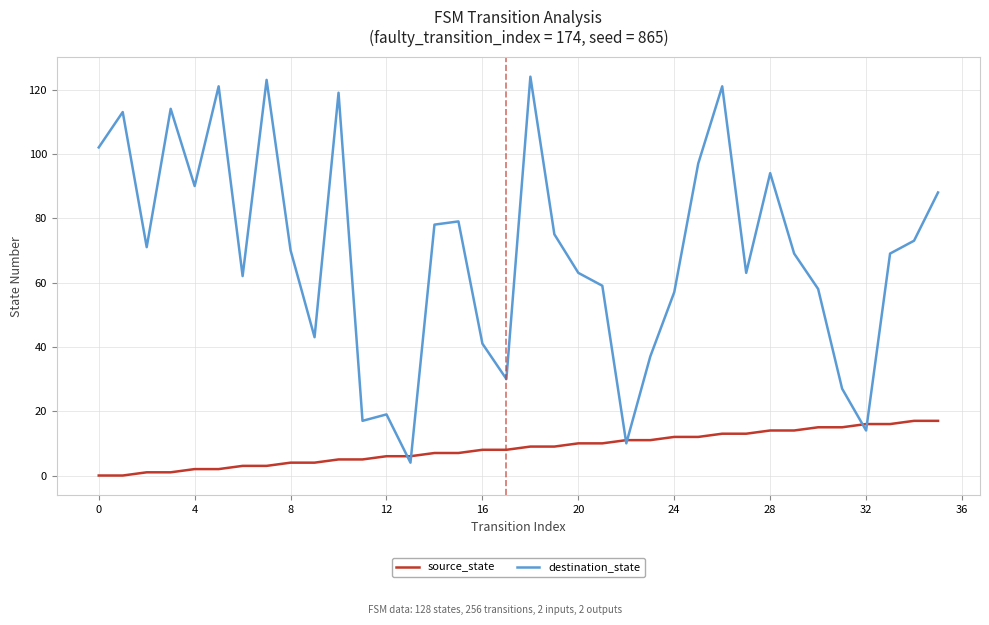

What is the greatest value displayed?

124